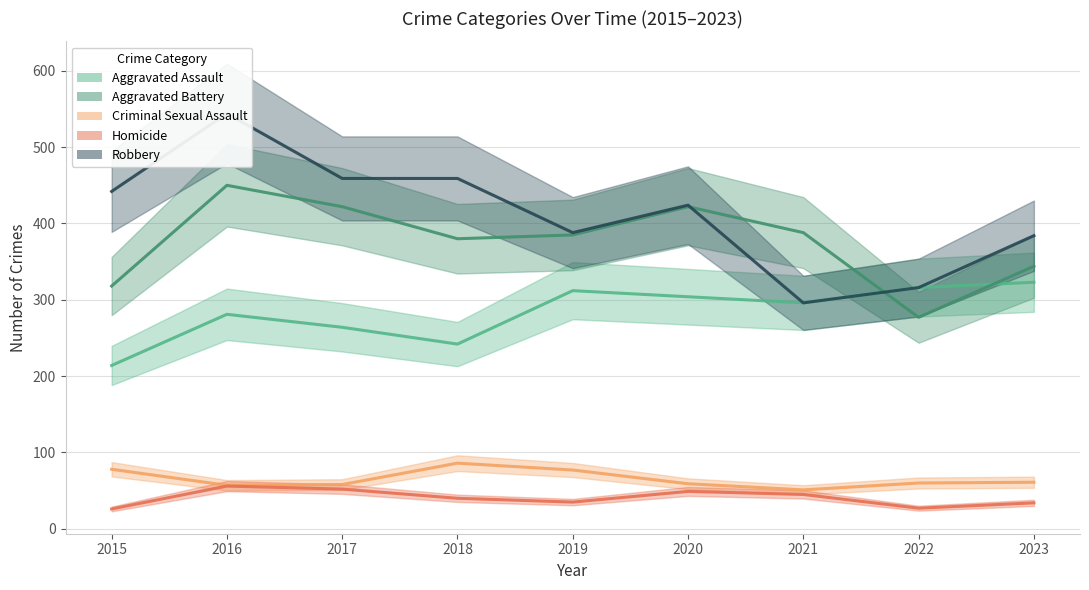

What is the value of the Aggravated Battery point at the 7th from the left?

388